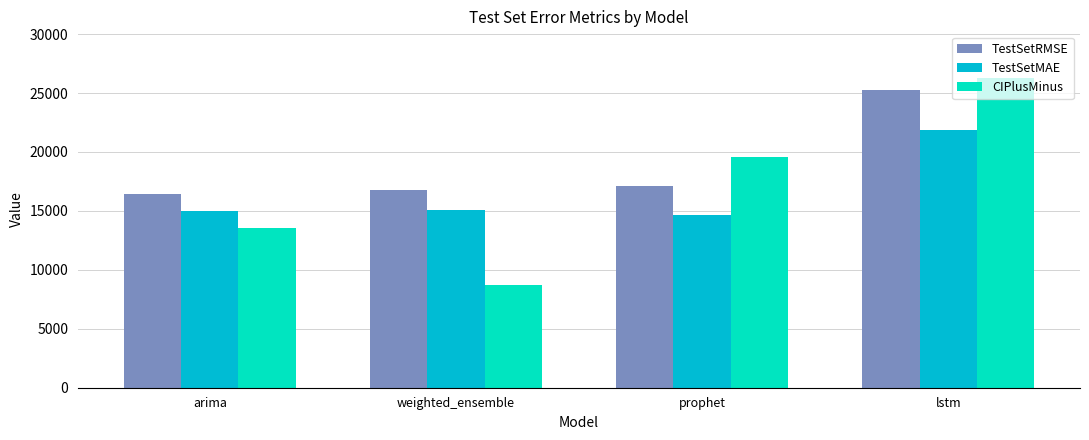

What is the smallest value displayed?

8722.9